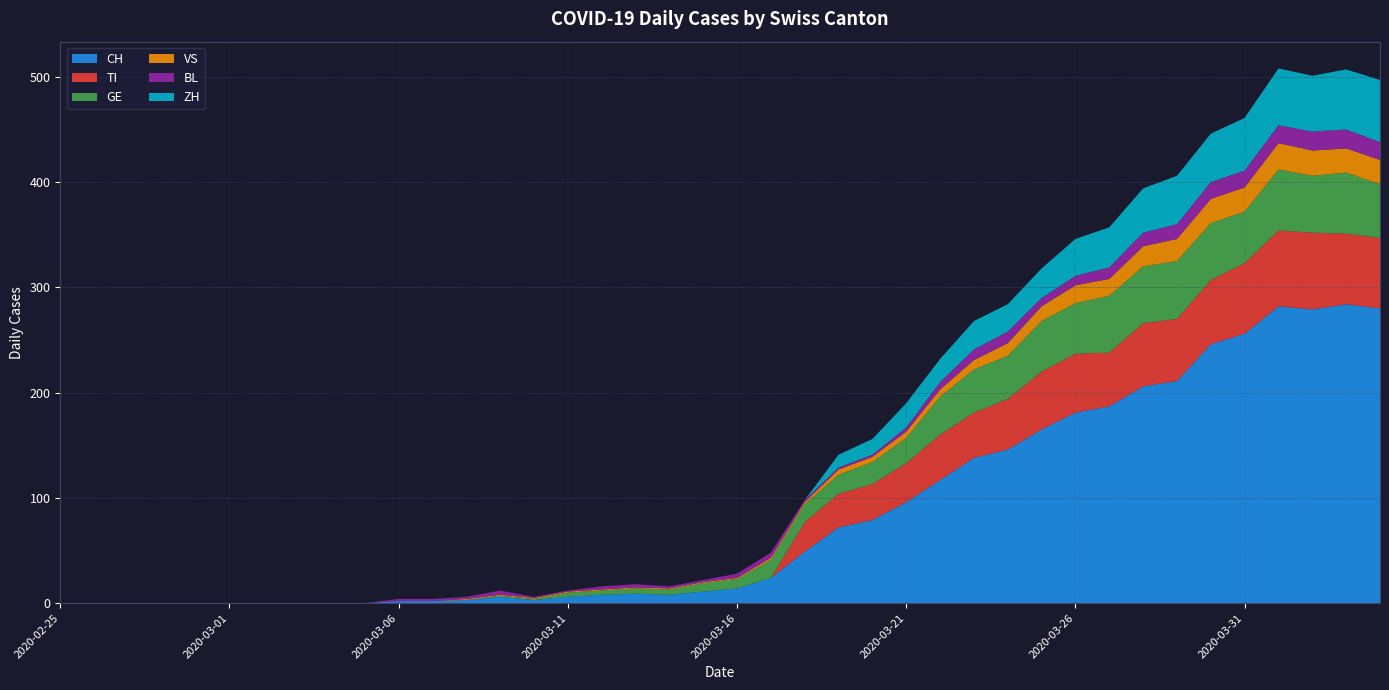

Reading left to right, extract all data points from this chart.

CH: 0	0	0	0	0	0	0	0	0	0	2	2	3	6	3	6	8	9	8	11	14	24	49	72	79	96	117	138	146	165	181	187	206	211	246	256	282	279	284	280
TI: 0	0	0	0	0	0	0	0	0	0	0	0	0	0	0	0	0	0	0	0	0	0	28	32	34	37	43	43	48	55	56	51	60	59	61	67	72	73	67	67
GE: 0	0	0	0	0	0	0	0	0	0	0	0	0	1	1	4	4	5	5	8	9	17	17	18	21	24	36	41	41	48	48	54	54	55	54	49	58	54	58	51
VS: 0	0	0	0	0	0	0	0	0	0	0	0	1	1	1	1	1	1	1	1	1	2	2	5	5	6	7	9	12	14	17	16	19	21	23	23	25	24	23	23
BL: 0	0	0	0	0	0	0	0	0	0	2	2	2	4	1	1	3	3	2	2	4	5	2	2	2	4	7	10	11	8	9	11	13	14	16	16	17	18	18	17
ZH: 0	0	0	0	0	0	0	0	0	0	0	0	0	0	0	0	0	0	0	0	0	0	0	12	15	23	22	27	26	28	35	38	42	46	46	50	54	53	57	59